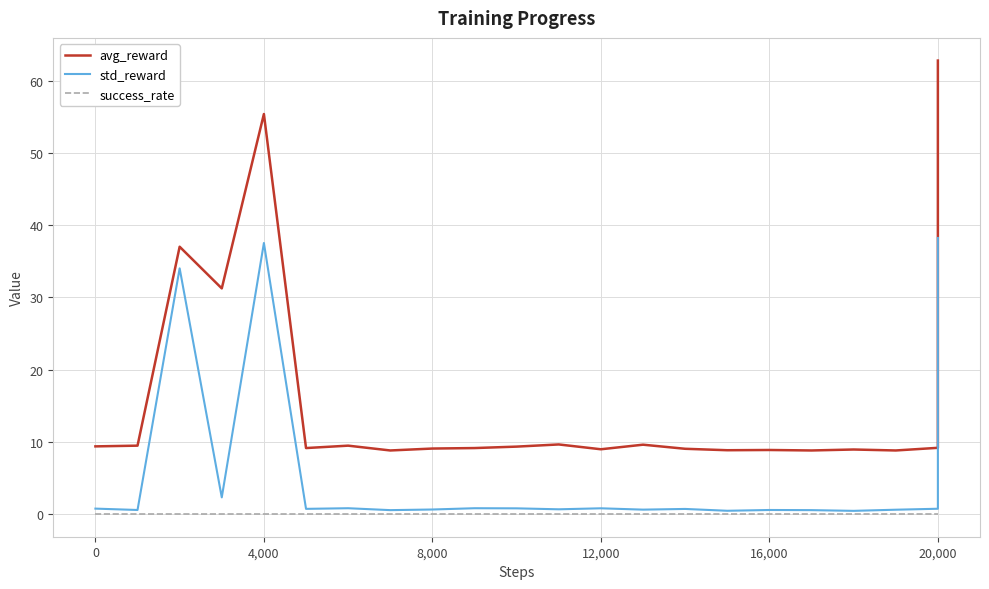

True or false: std_reward and success_rate cross at least once.

False